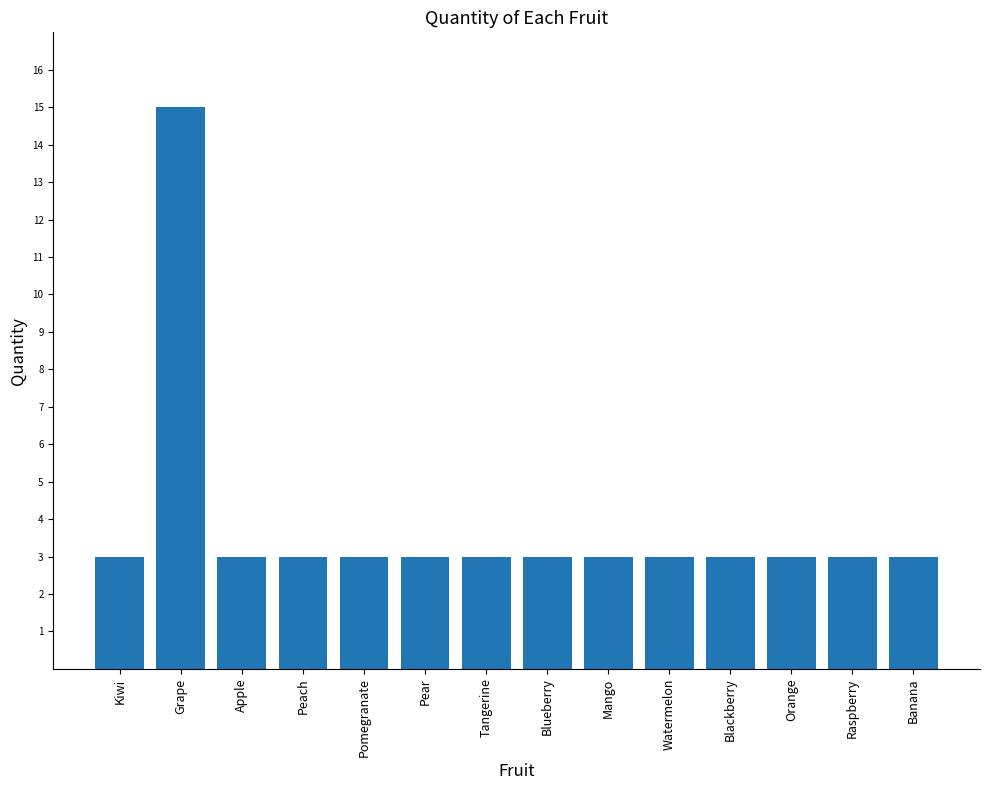

True or false: the data shows 3 at Tangerine.

True